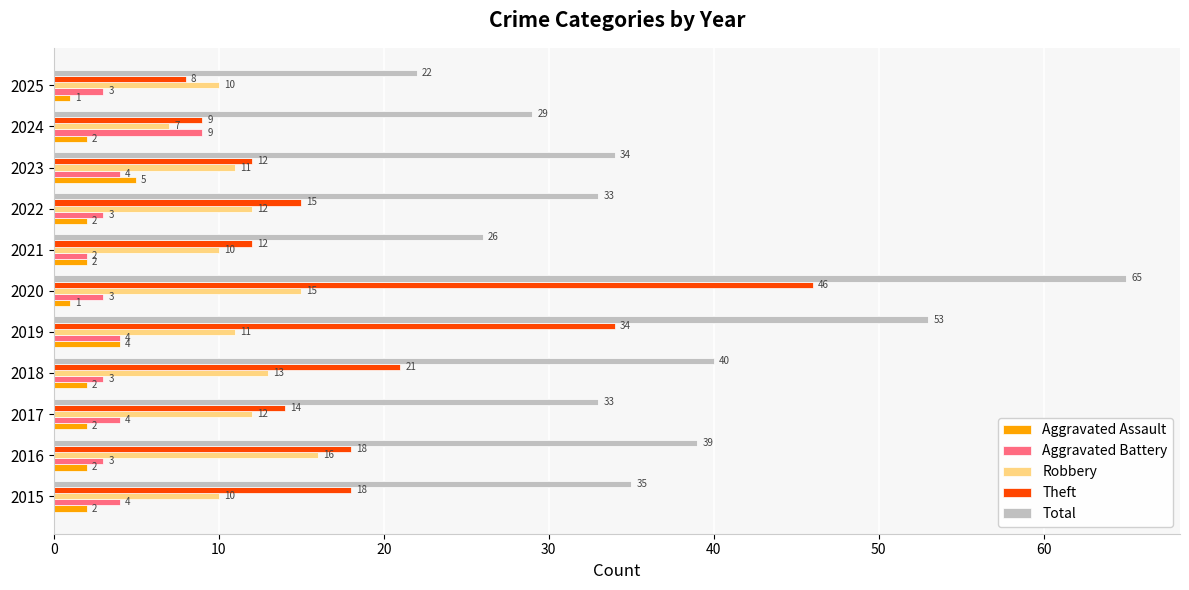

Count the Robbery values in the range 10 to 13.

8